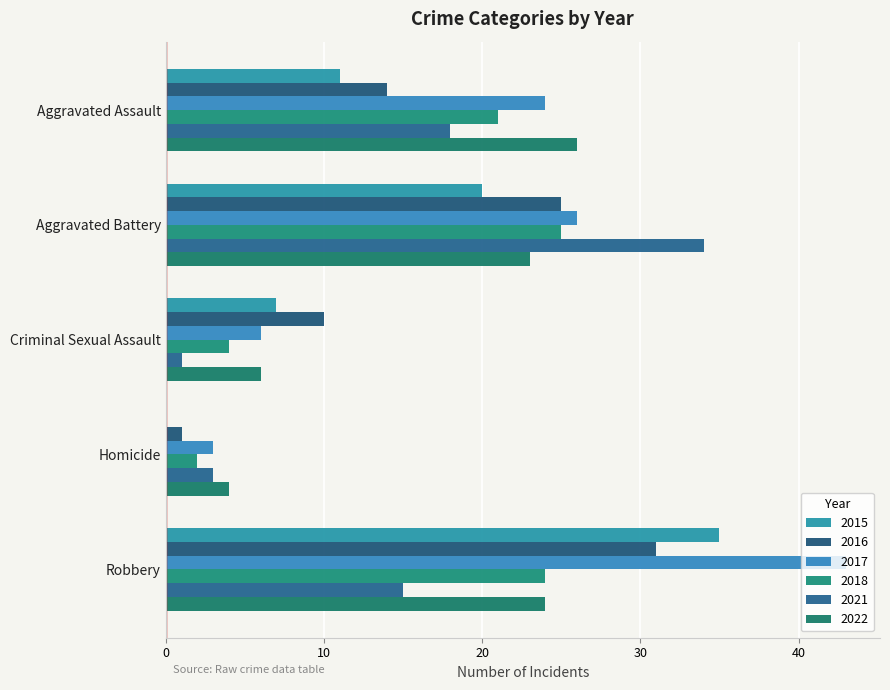

How many distinct data groups are displayed?

6